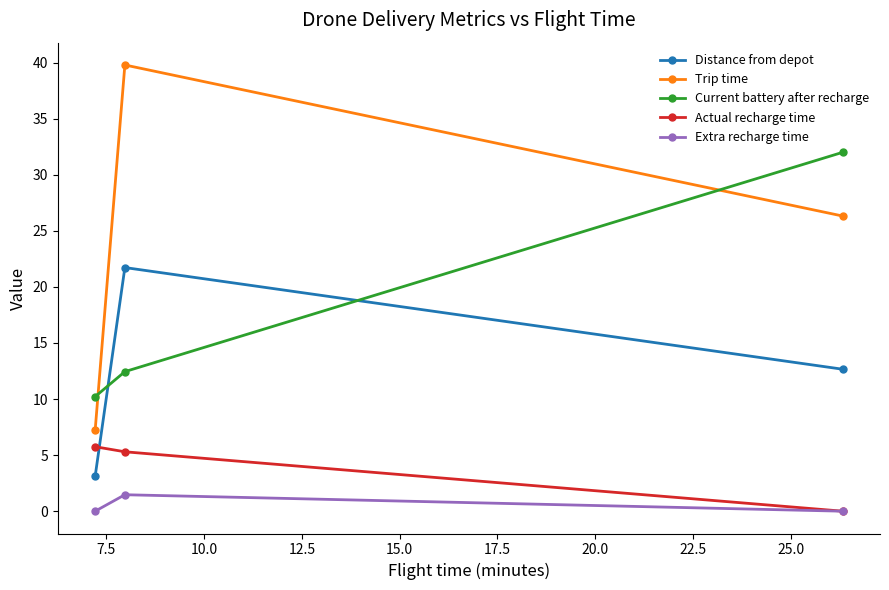

Which series has the largest total across all categories?

Trip time